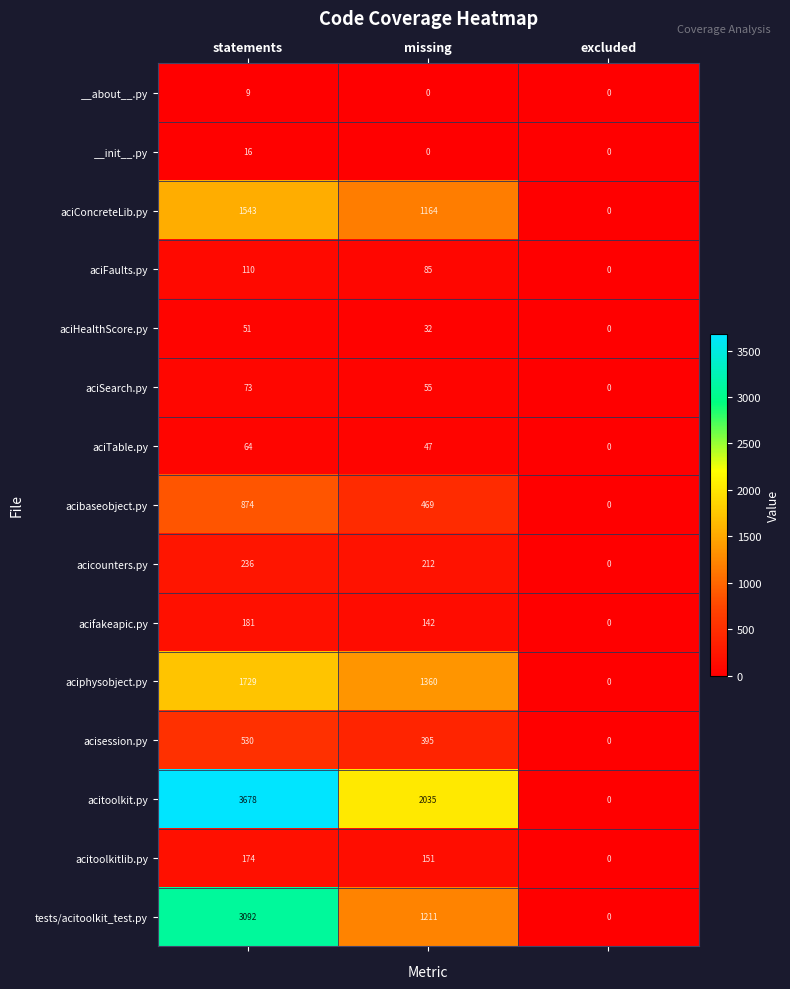

List the series in order of their peak value, highest first.

acitoolkit.py, tests/acitoolkit_test.py, aciphysobject.py, aciConcreteLib.py, acibaseobject.py, acisession.py, acicounters.py, acifakeapic.py, acitoolkitlib.py, aciFaults.py, aciSearch.py, aciTable.py, aciHealthScore.py, __init__.py, __about__.py